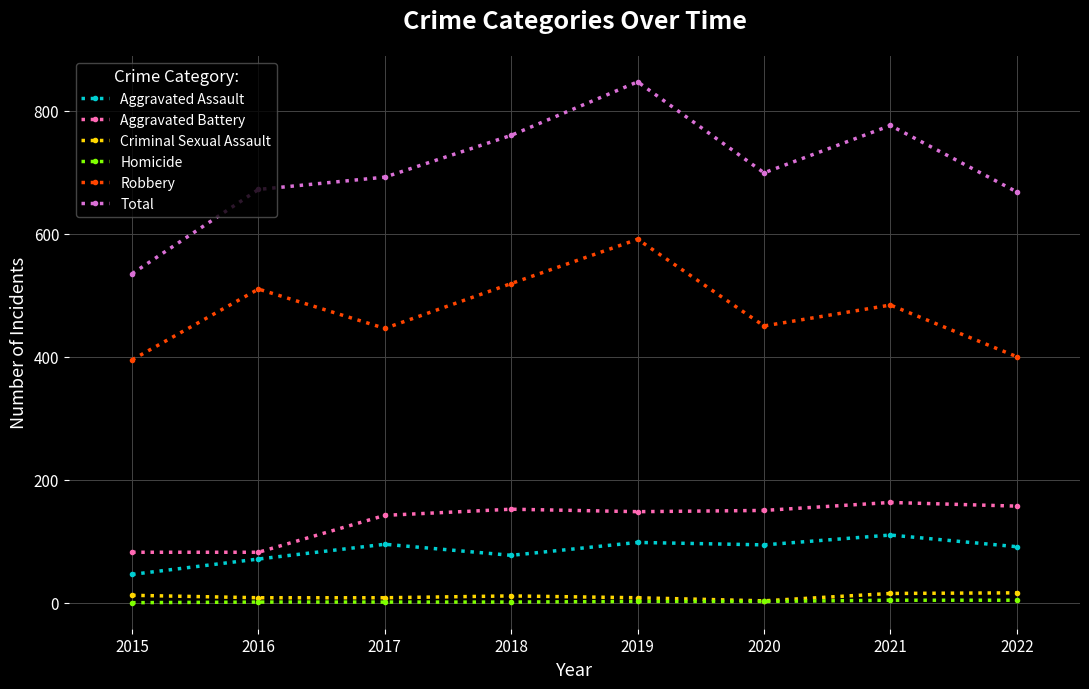

Between 2015 and 2018, which series saw the biggest shift?

Total